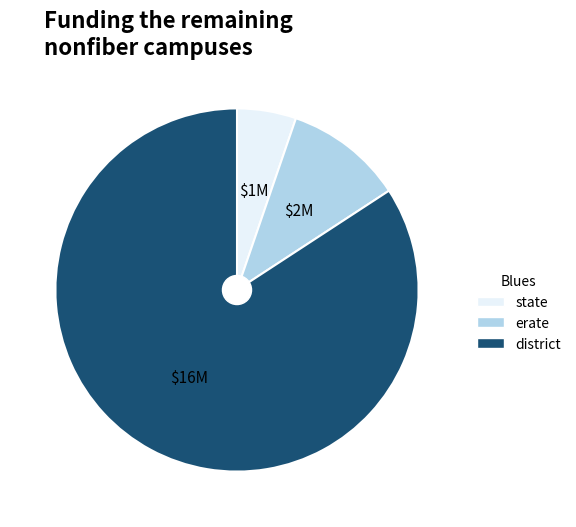

How many segments does this pie chart have?

3